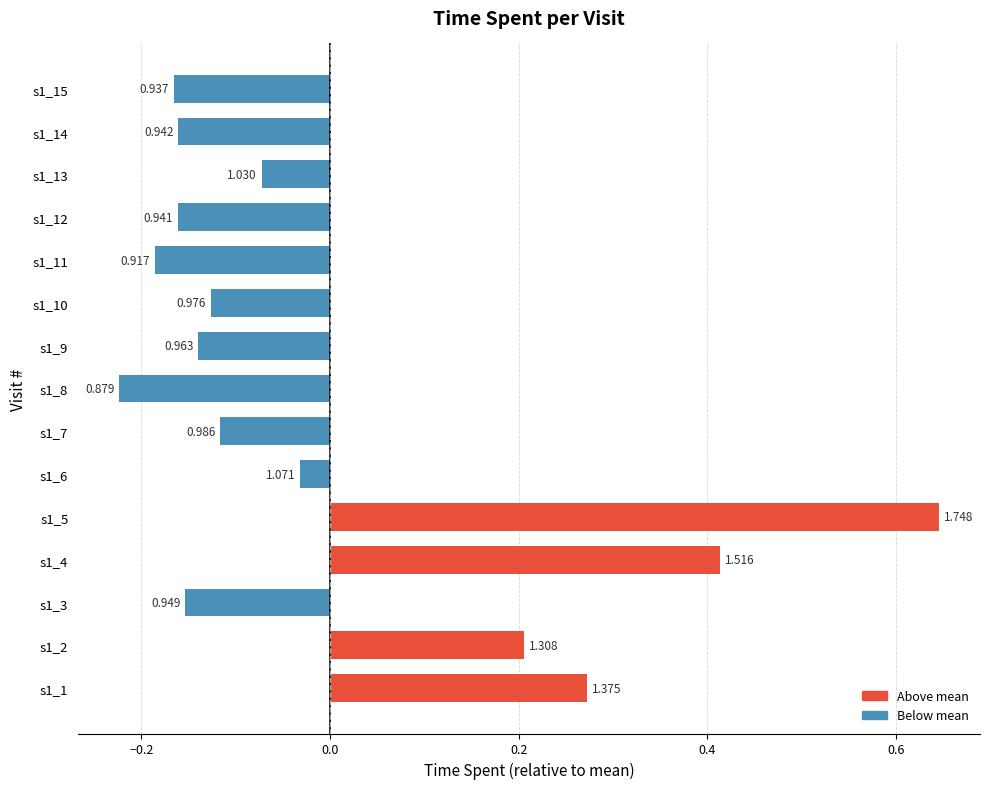

Does the chart contain any negative values?

Yes